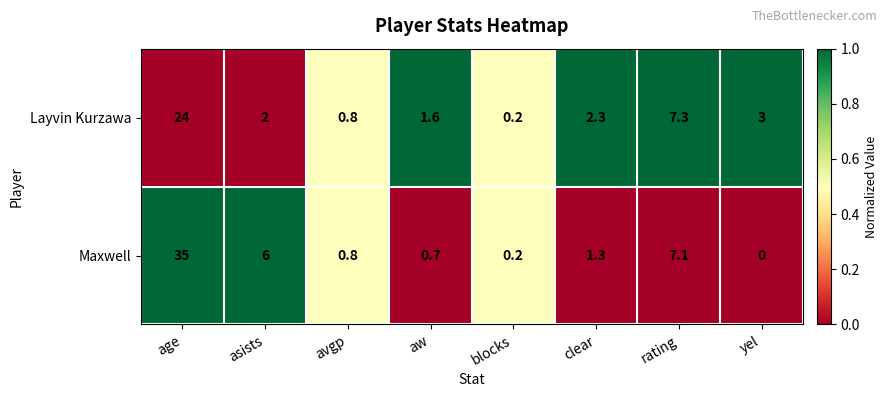

What is the maximum value shown in the chart?

35.0